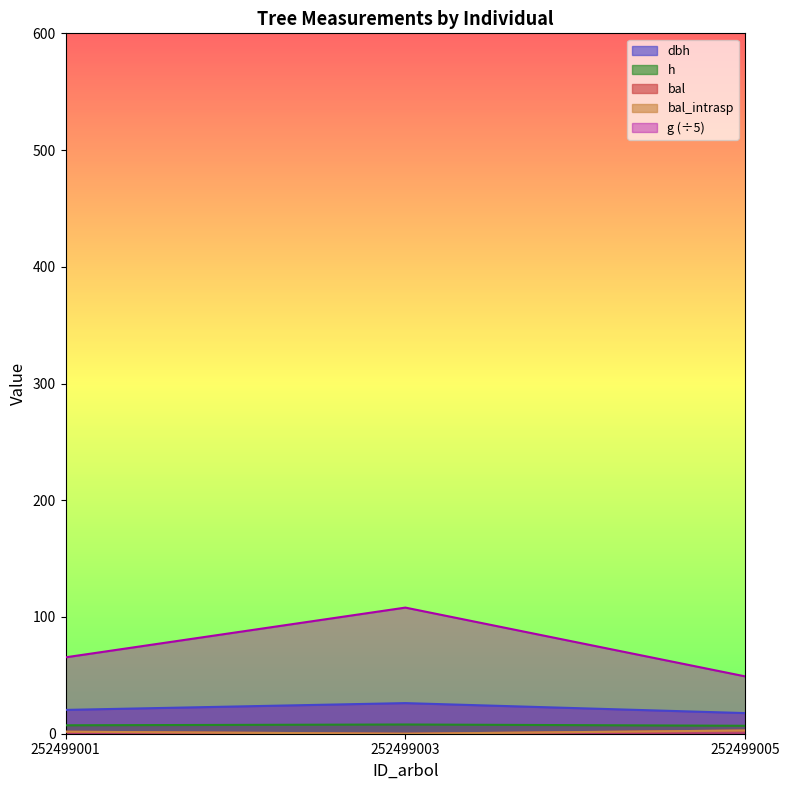

What is the average value of the dbh series?

21.4